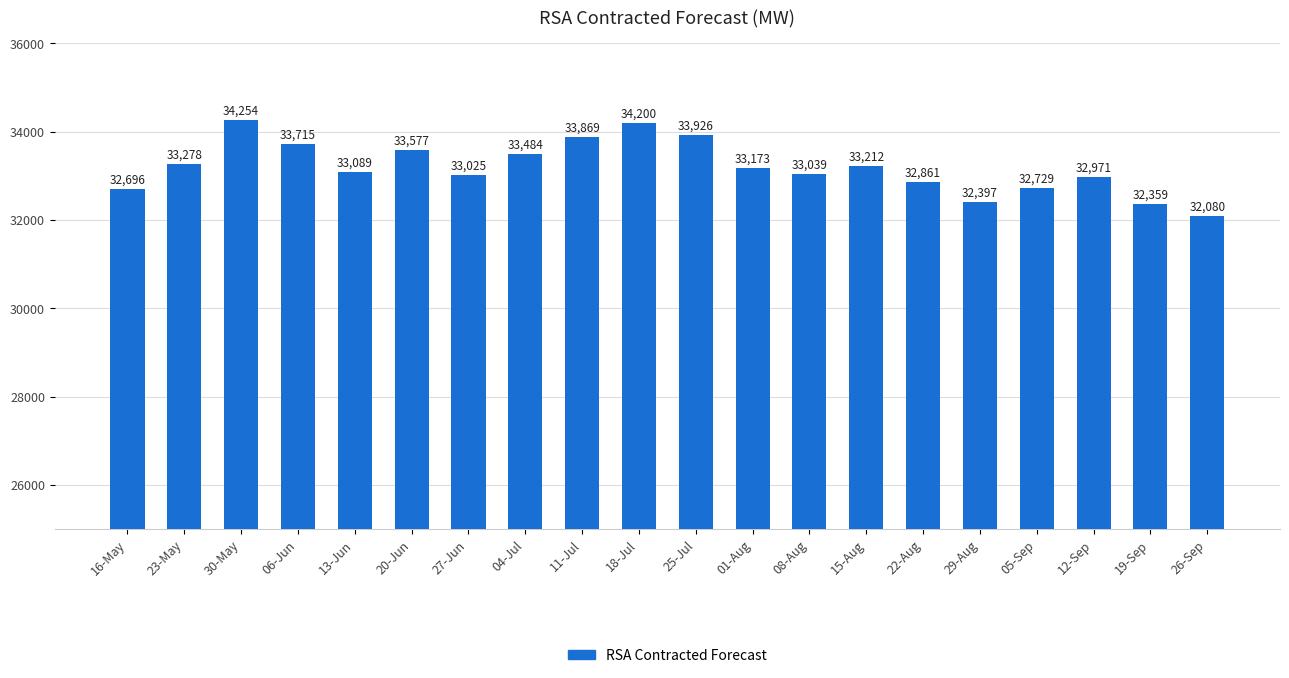

Where is the data nearest to the value 33167?

01-Aug